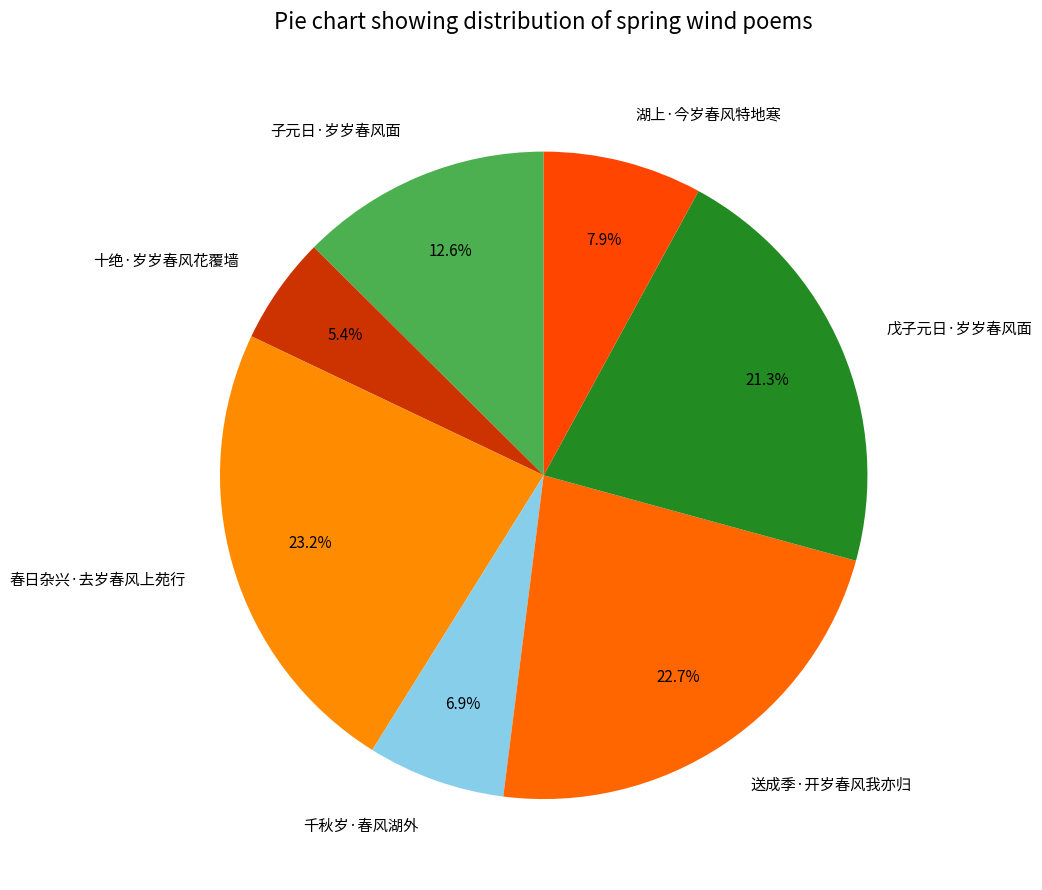

Is the sum of 春日杂兴·去岁春风上苑行 and 子元日·岁岁春风面 greater than half?

No